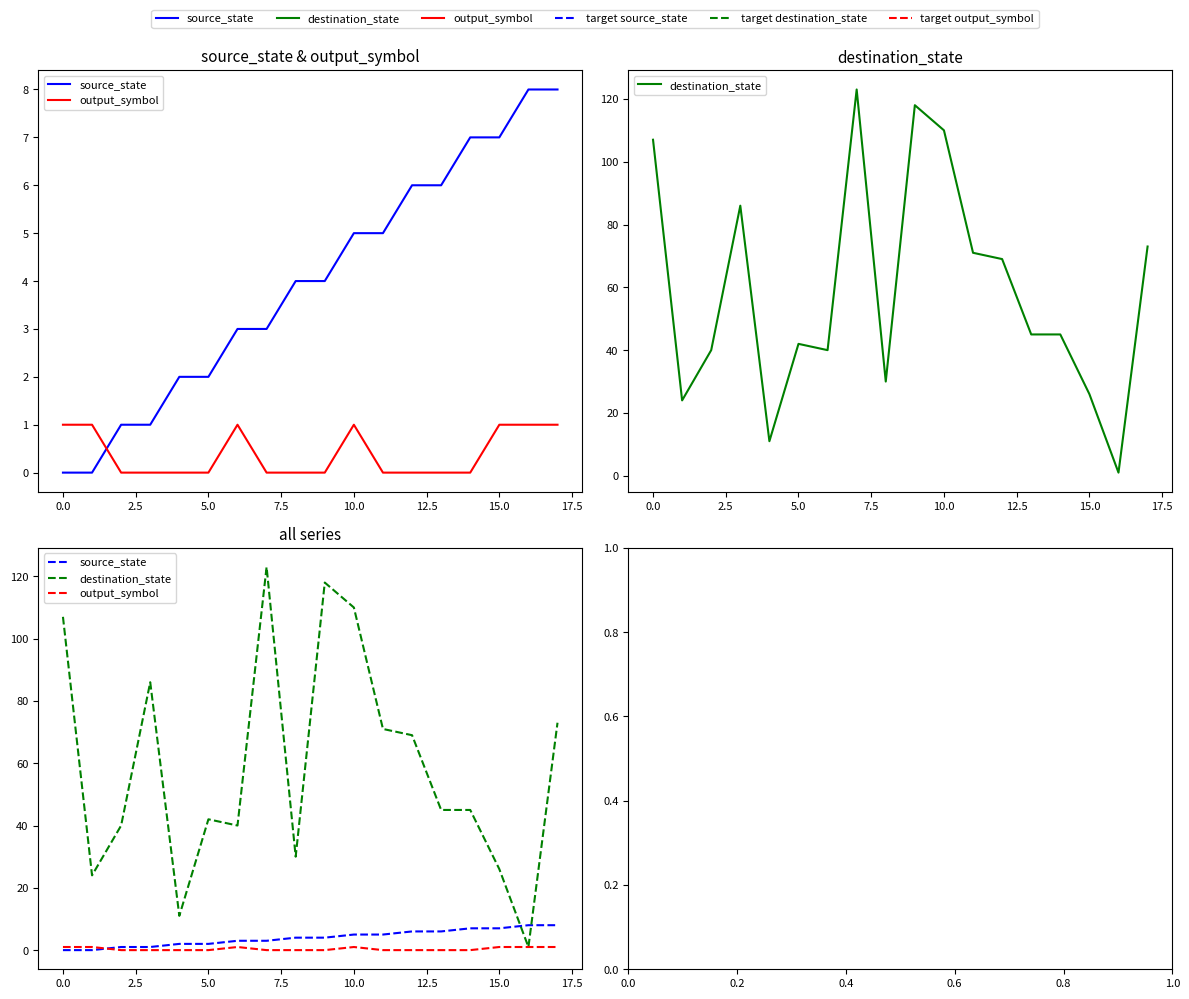

How many values in the output_symbol series exceed 0?

7